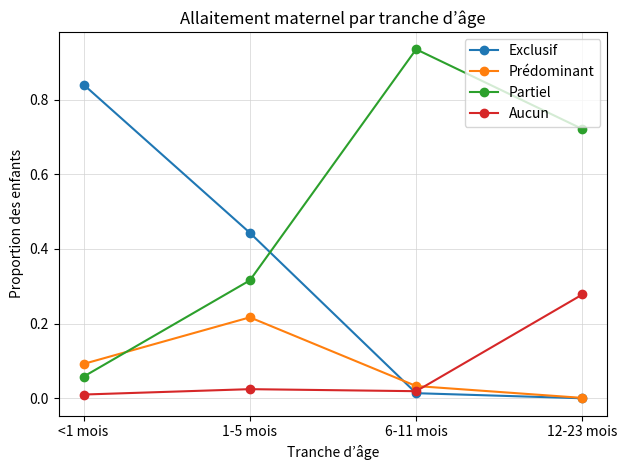

In Prédominant, how many points are higher than both neighbors (excluding endpoints)?

1